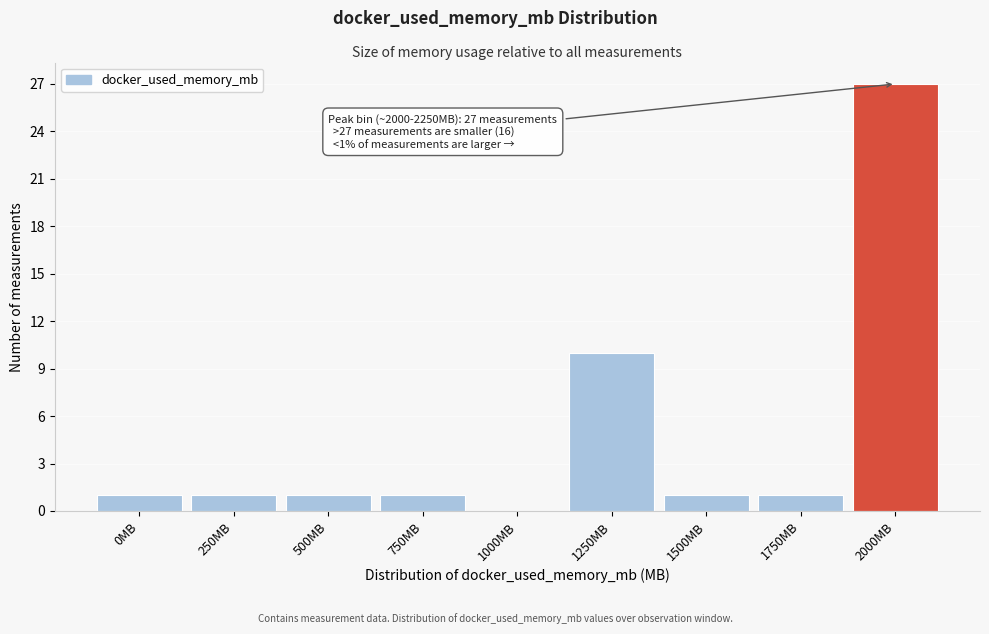

Reading left to right, what are all the values shown in this chart?

0MB=1	250MB=1	500MB=1	750MB=1	1000MB=0	1250MB=10	1500MB=1	1750MB=1	2000MB=27